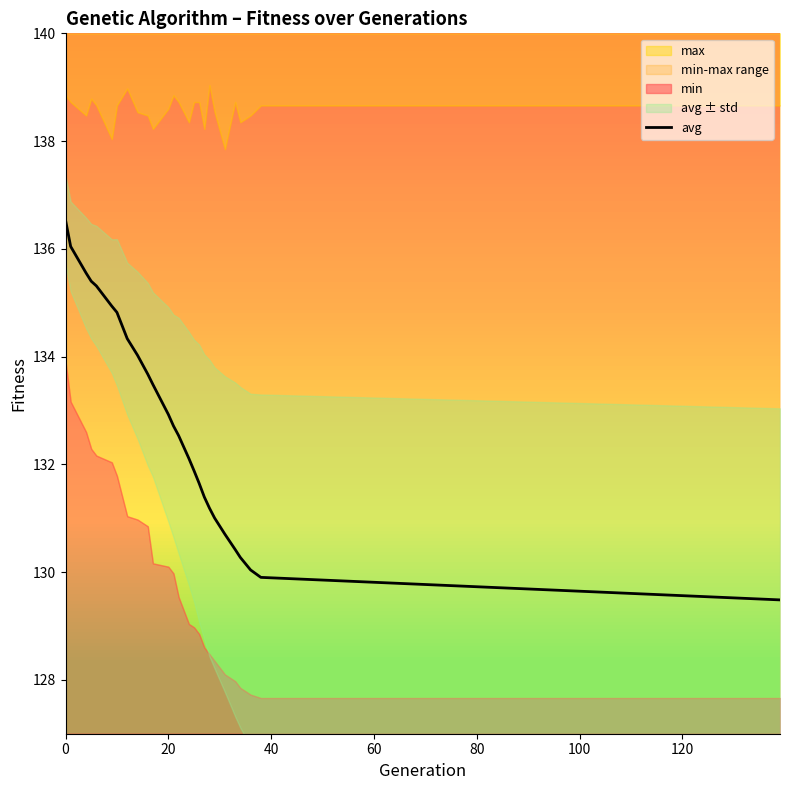

What is the maximum value for avg?

136.5